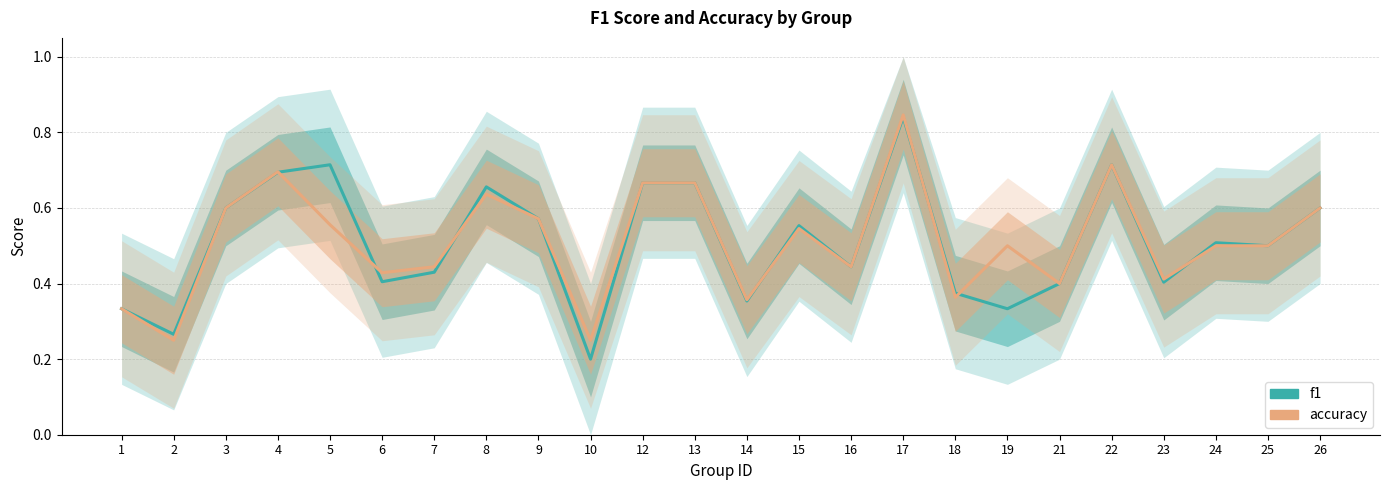

What is the approximate value of accuracy at 15?

0.5